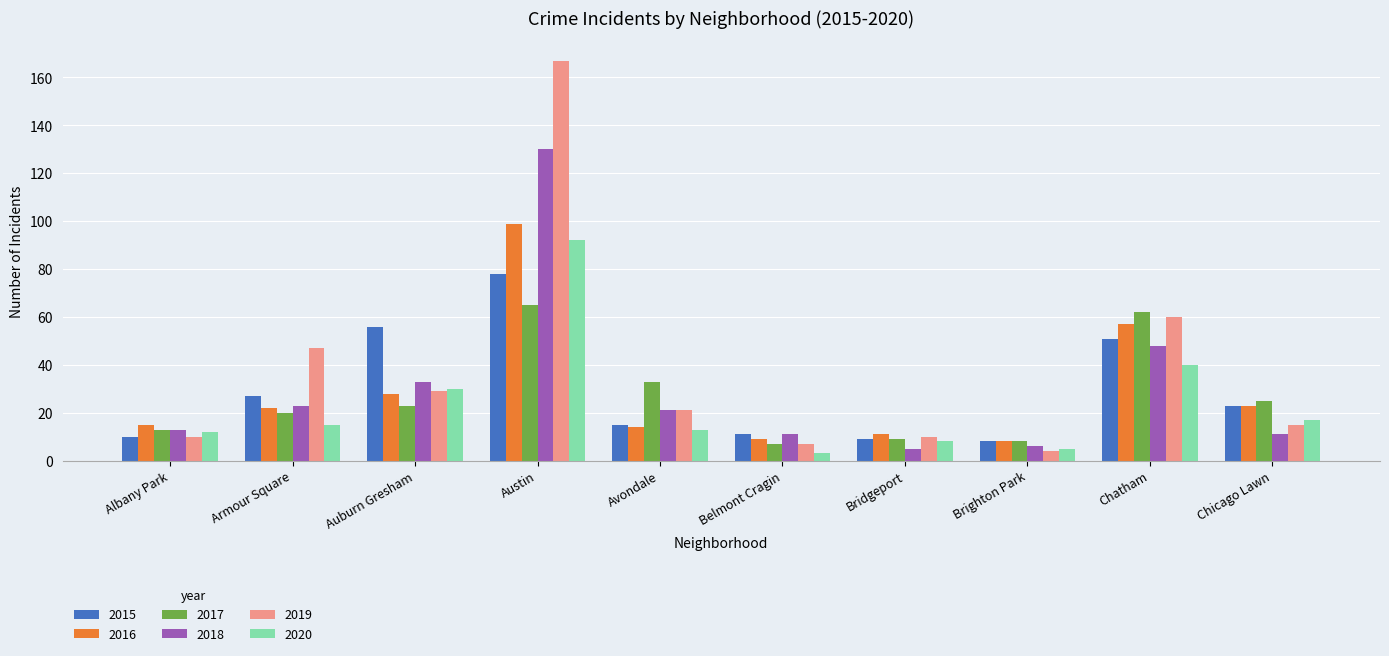

What is the lowest value of the 2017 series?

7